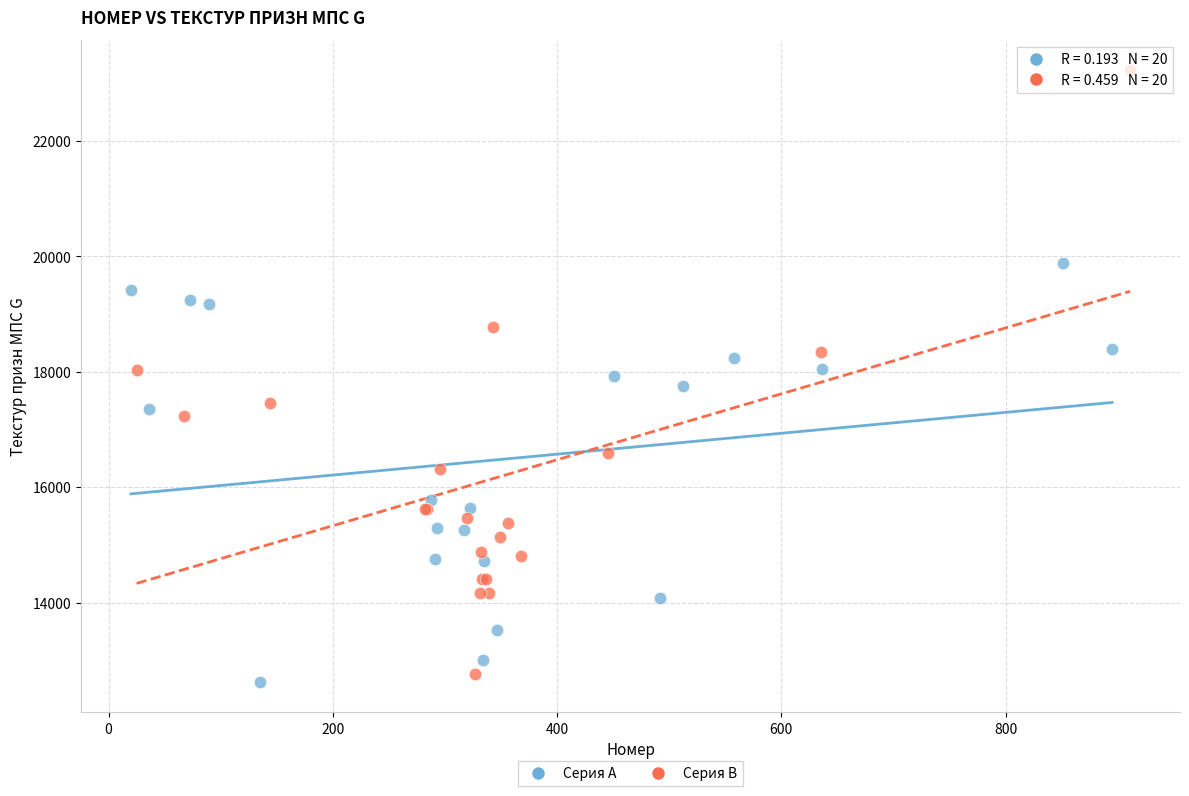

Which series contains the highest Y value?

Серия B